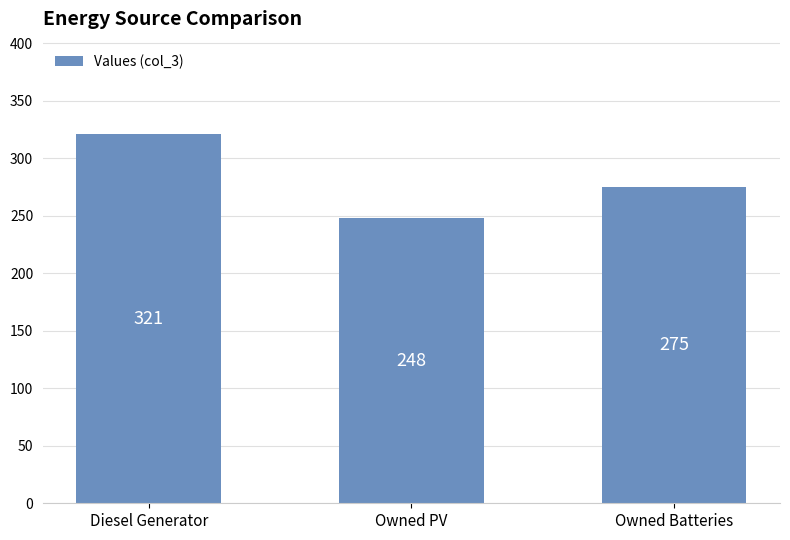

How many distinct data groups are displayed?

1